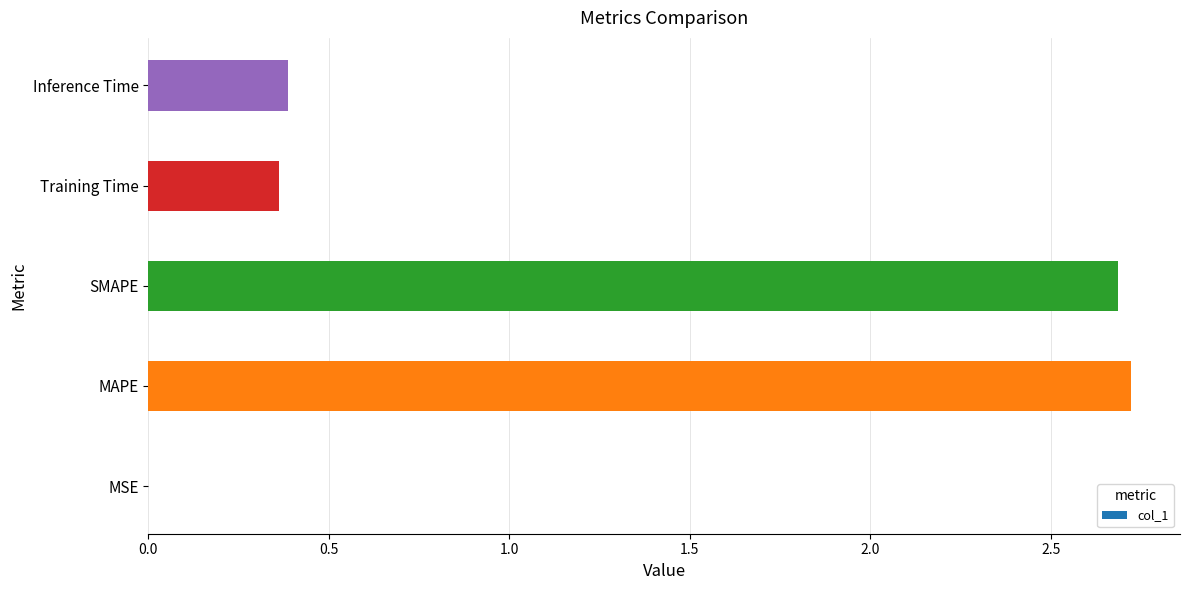

What is the change in value from MAPE to Inference Time?

-2.3